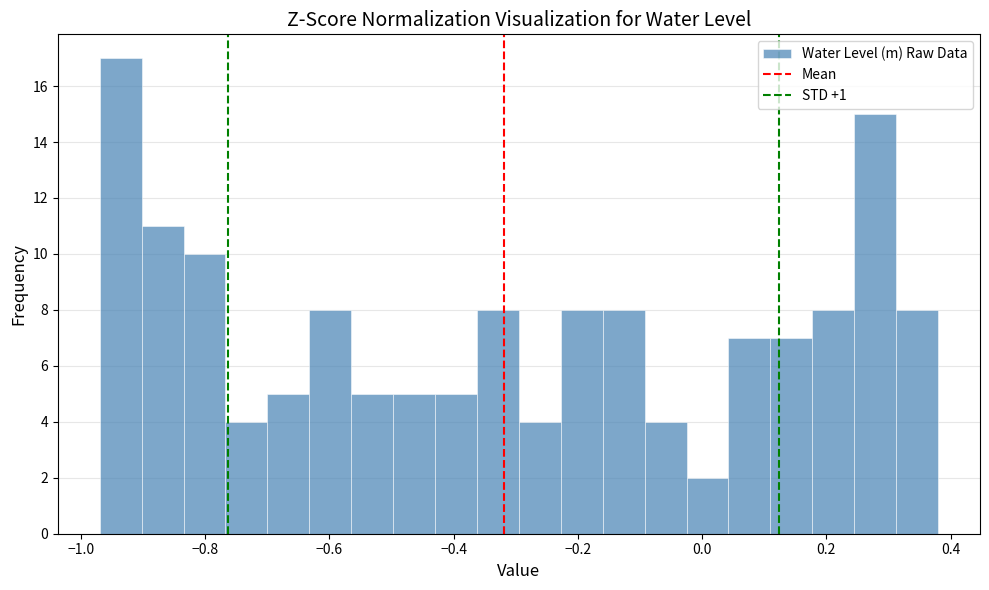

Around what value on the x-axis is the tallest bar? Give the approximate position of its centre, as read against the axis.

-0.94